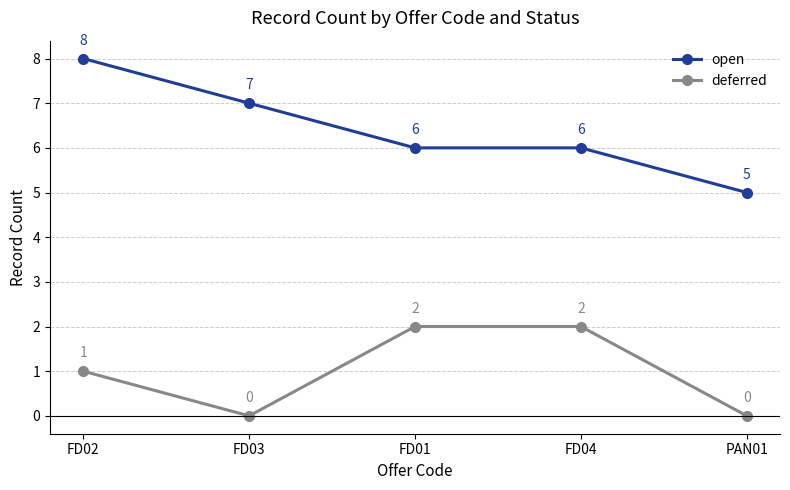

What is the spread (max minus min) of values at FD01?

4